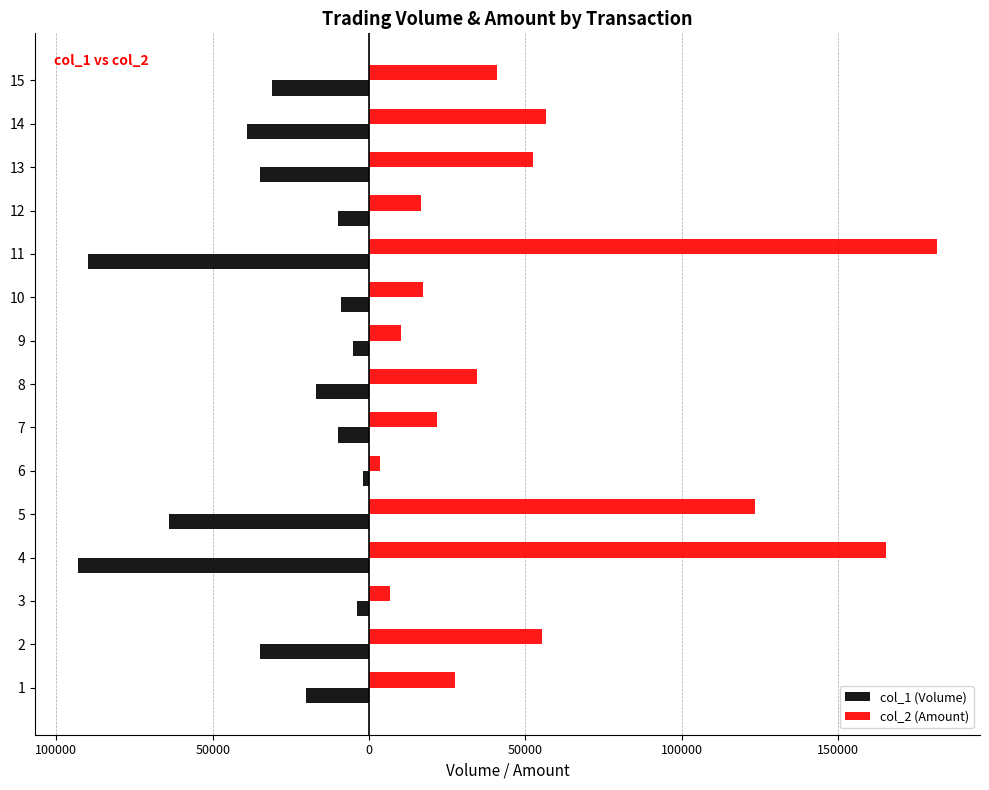

What is the greatest value displayed?

181600